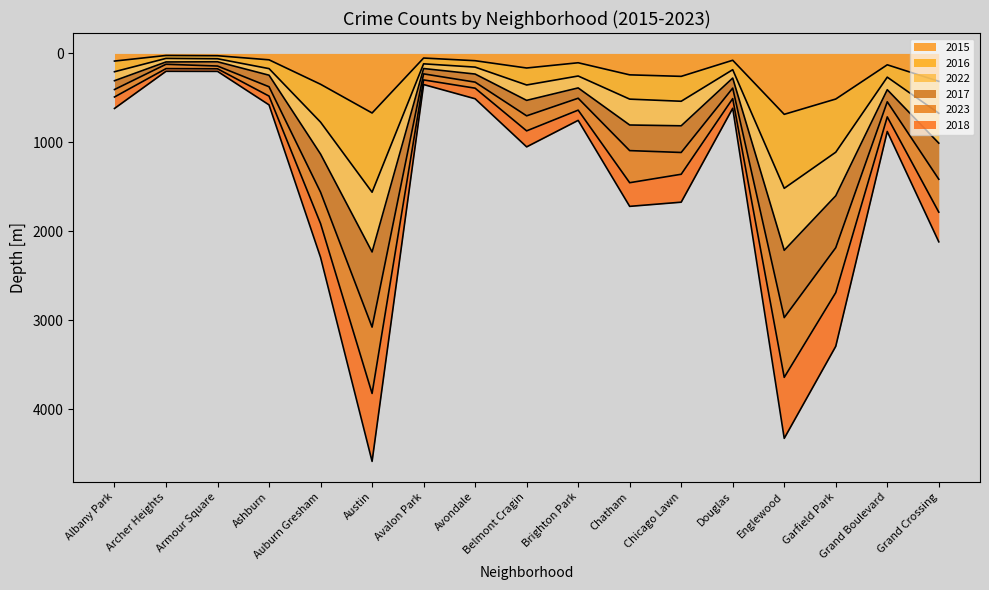

Where is 2017 nearest to the value 2394?

Auburn Gresham